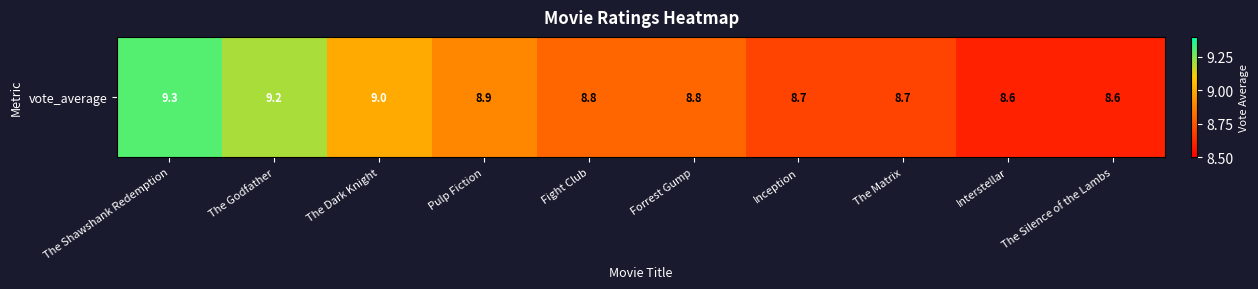

Reading left to right, transcribe all the data shown in this chart.

9.3	9.2	9.0	8.9	8.8	8.8	8.7	8.7	8.6	8.6